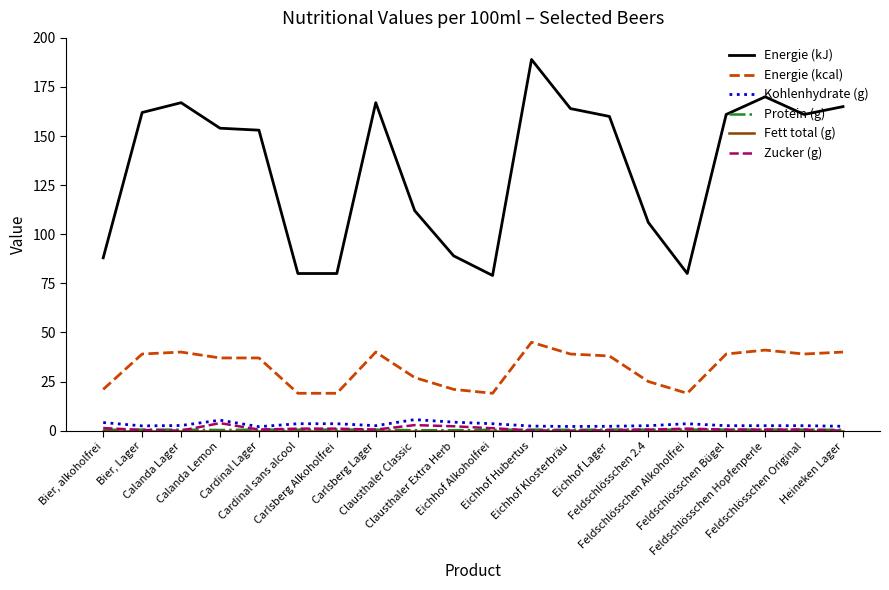

Does the chart have visible grid lines?

No